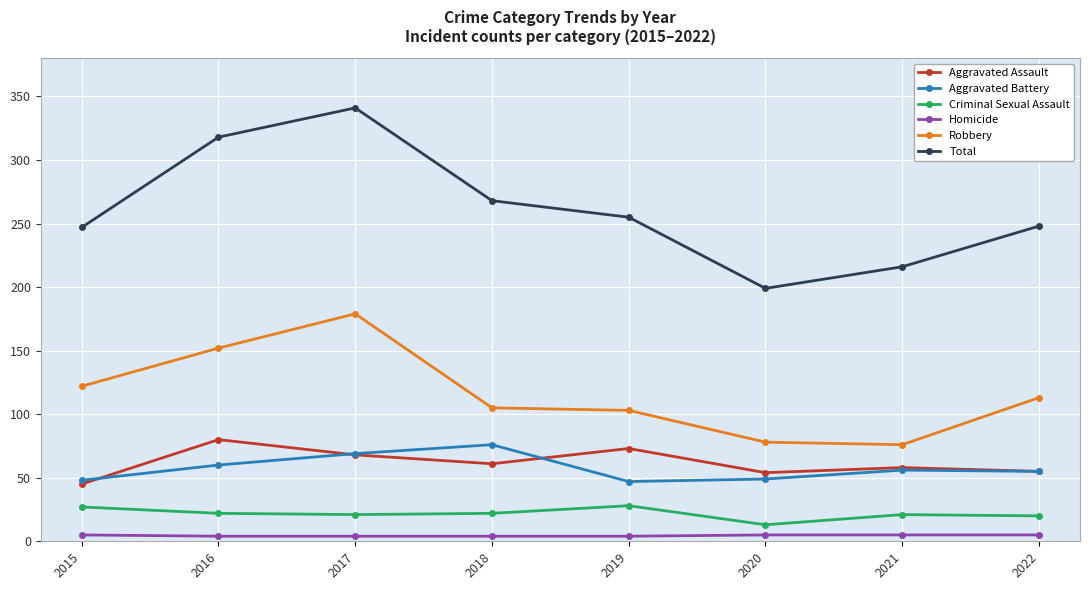

How many data points does each series have?

8